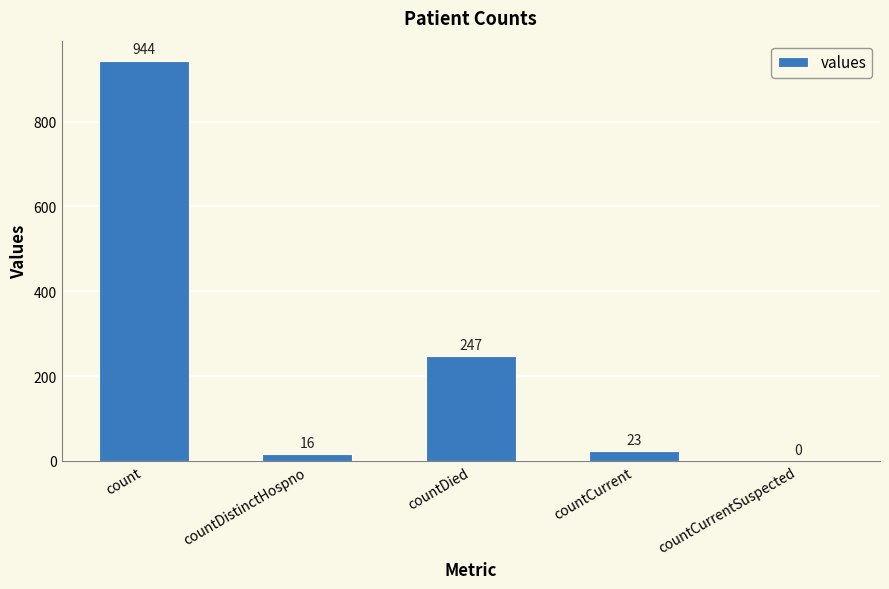

Is it true that the value at countDied is 357?

False